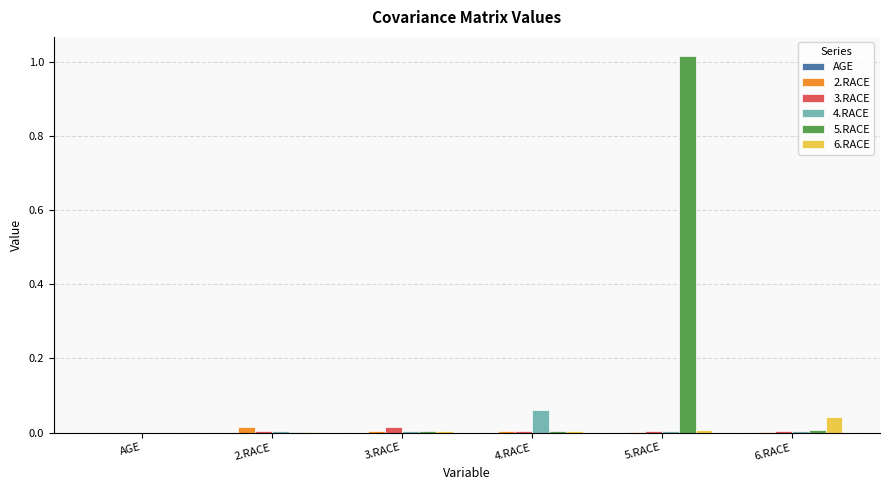

The 5.RACE series shows 0.0 at 3.RACE. True or false?

True